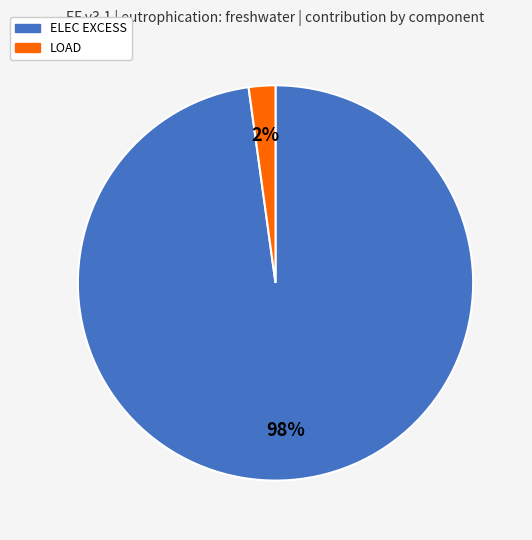

True or false: ELEC EXCESS accounts for 98% of the total.

True